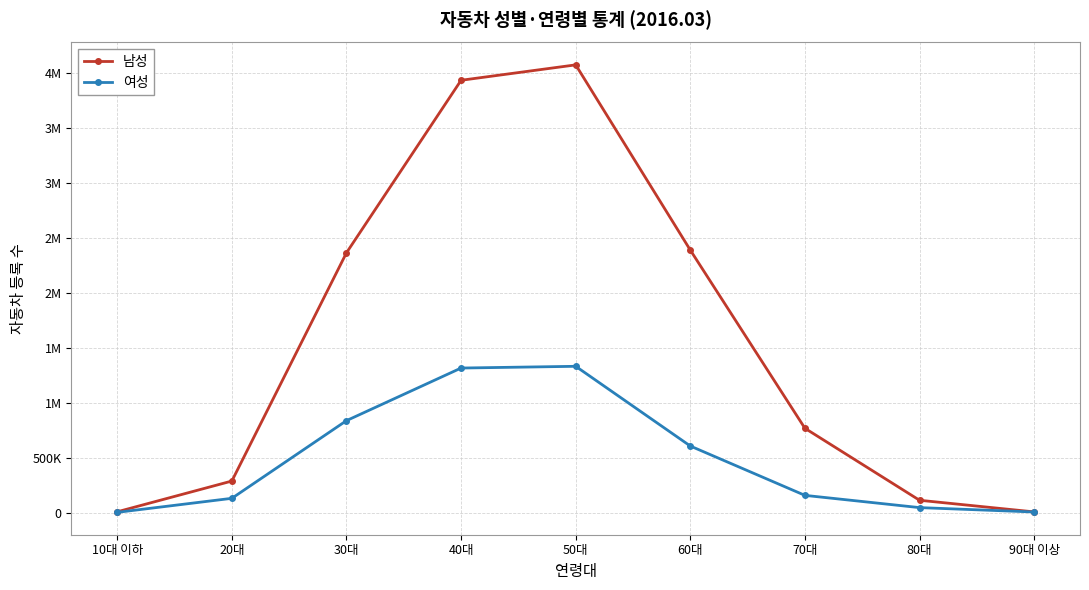

What is the sum of all 남성 values?

13960839